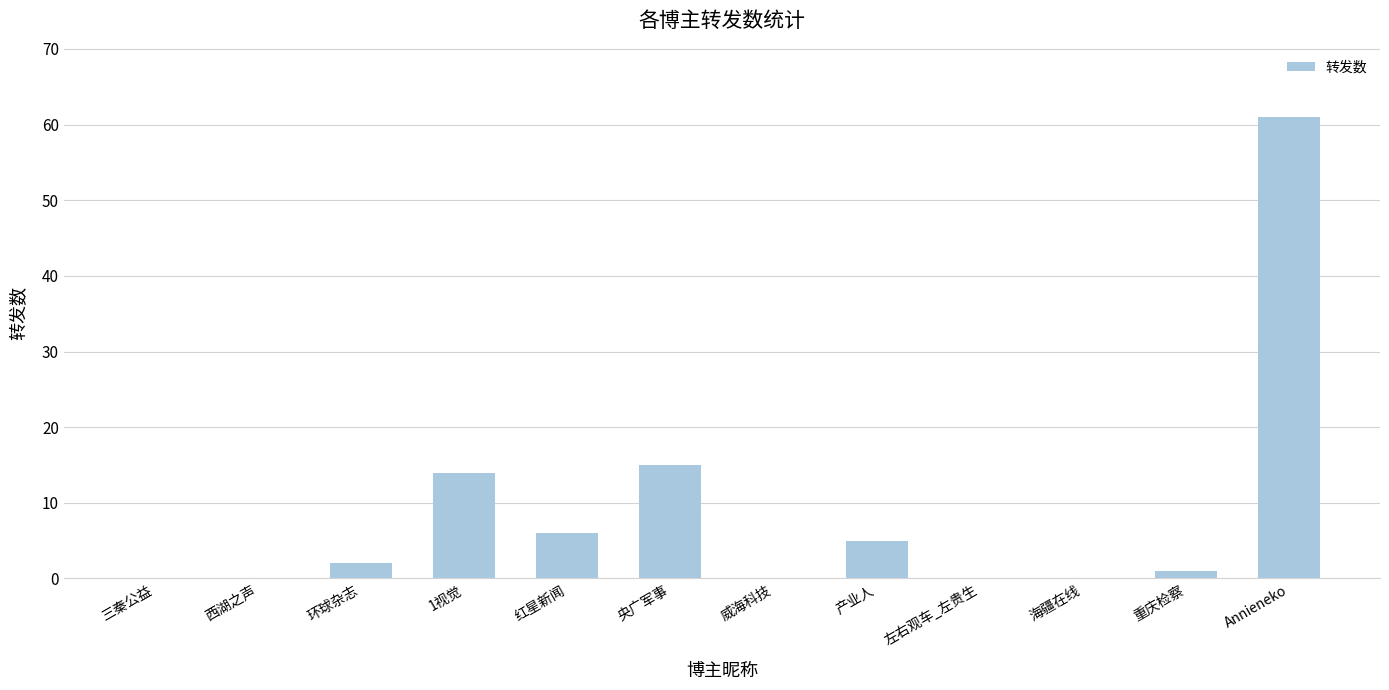

Which label corresponds to the largest value in the chart?

Annieneko